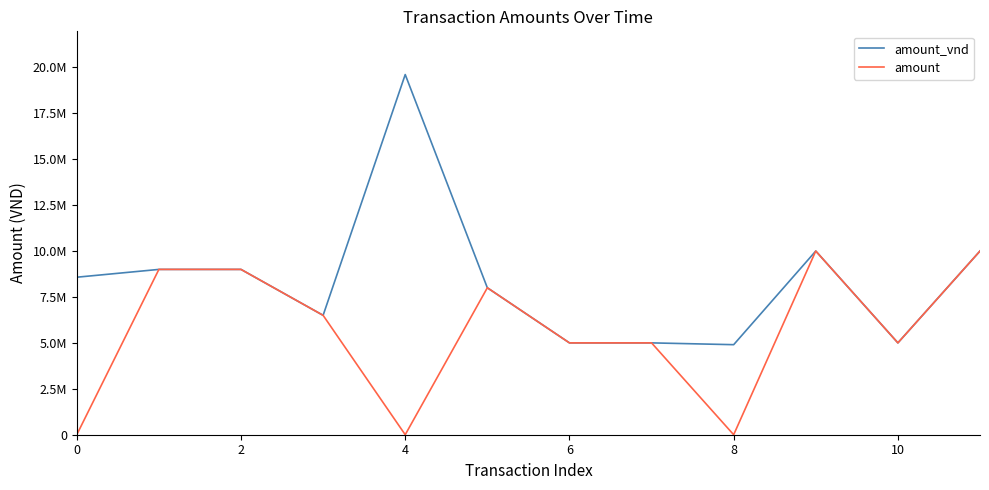

What are all the series names shown in the legend?

amount_vnd, amount